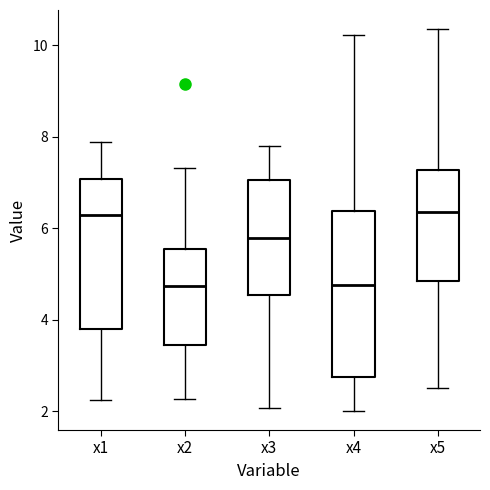

Reading left to right, transcribe this box plot: for each box, give where its median line is, the range the box spans, and where its two whiskers end, as read against the y-axis. The values are not printed on the chart, so give them approximately, as read against the axis.

x1: median 6.2, box 3.8 to 7.0, whiskers 2.2 to 7.8
x2: median 4.8, box 3.4 to 5.6, whiskers 2.2 to 7.4
x3: median 5.8, box 4.6 to 7.0, whiskers 2.0 to 7.8
x4: median 4.8, box 2.8 to 6.4, whiskers 2.0 to 10.2
x5: median 6.4, box 4.8 to 7.2, whiskers 2.6 to 10.4